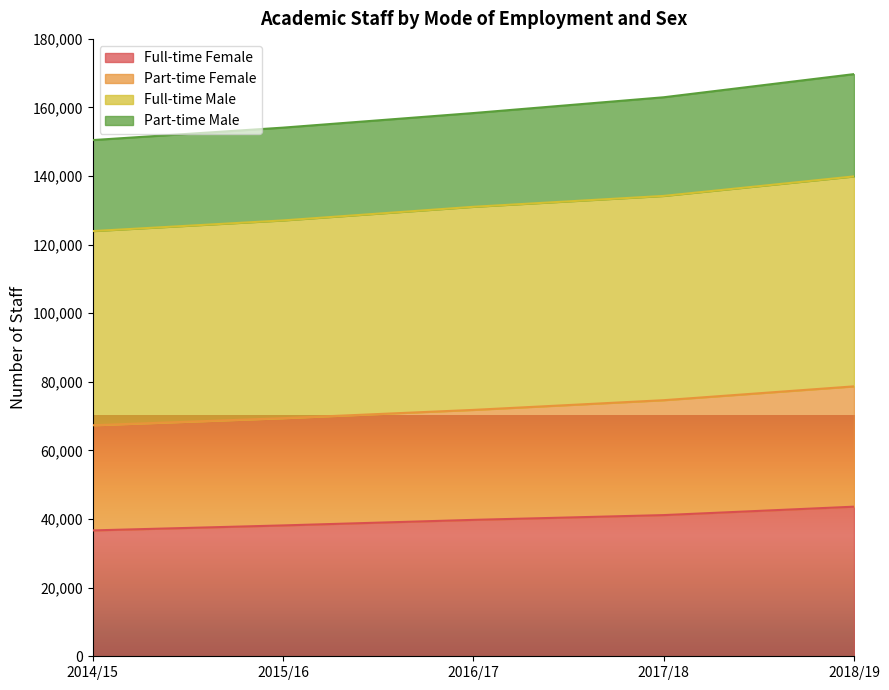

Which category has the lowest value across all series?

2014/15